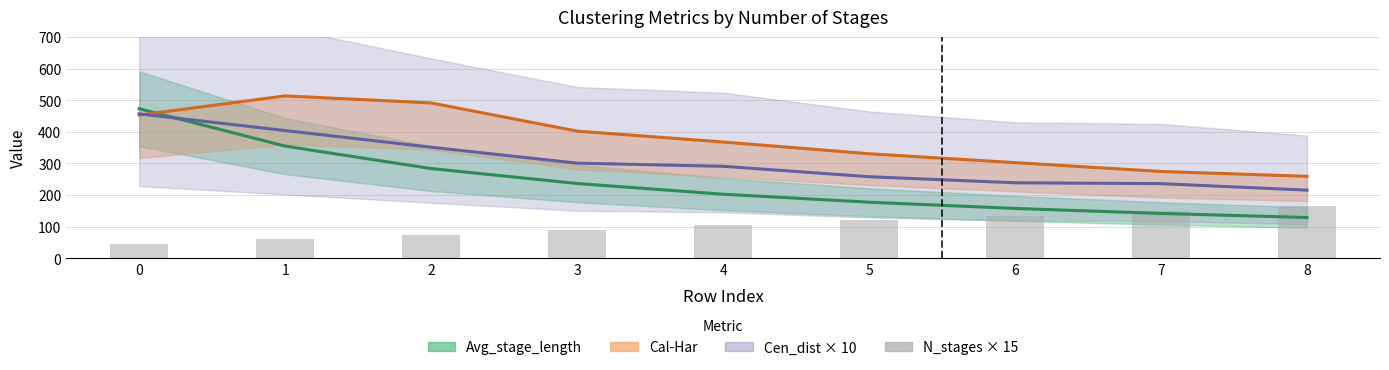

List the labels in order of value, smallest first.

0, 1, 2, 3, 4, 5, 6, 7, 8